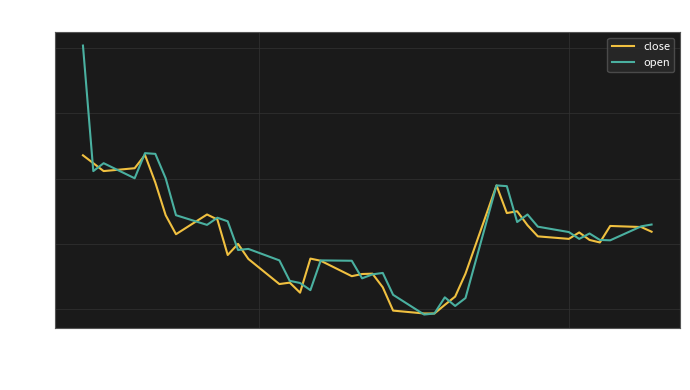

Count the number of data series in this chart.

2